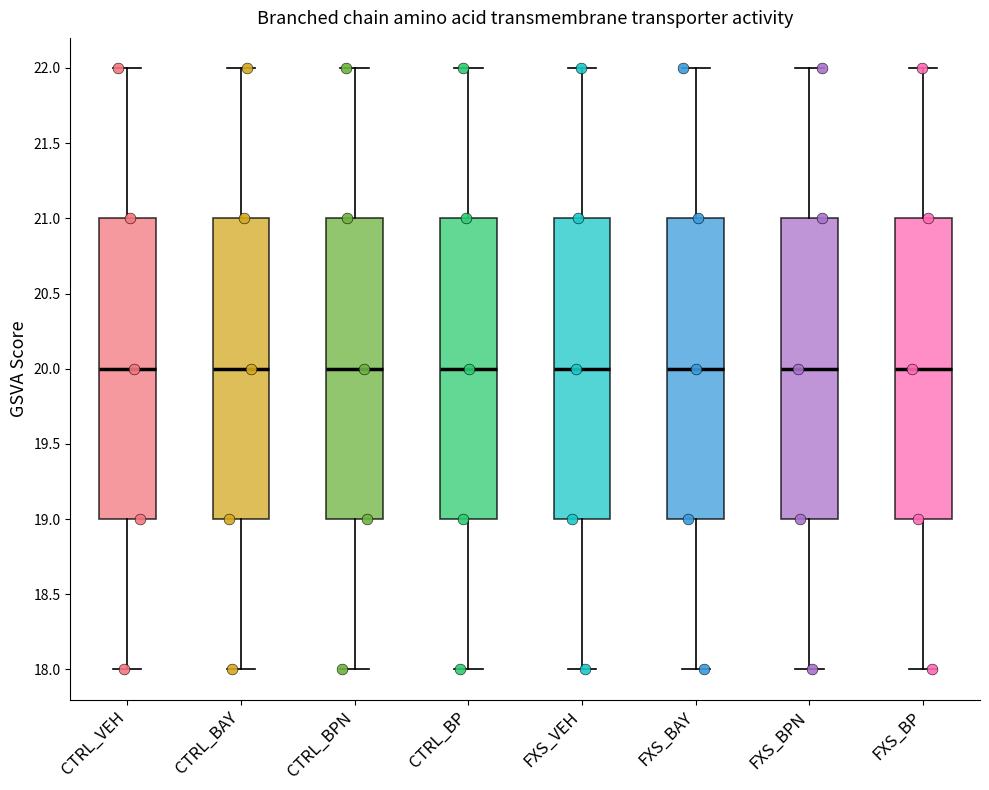

Where does the median line of the box for CTRL_BPN sit on the y-axis? The values are not printed on the chart, so give them approximately, as read against the axis.

20